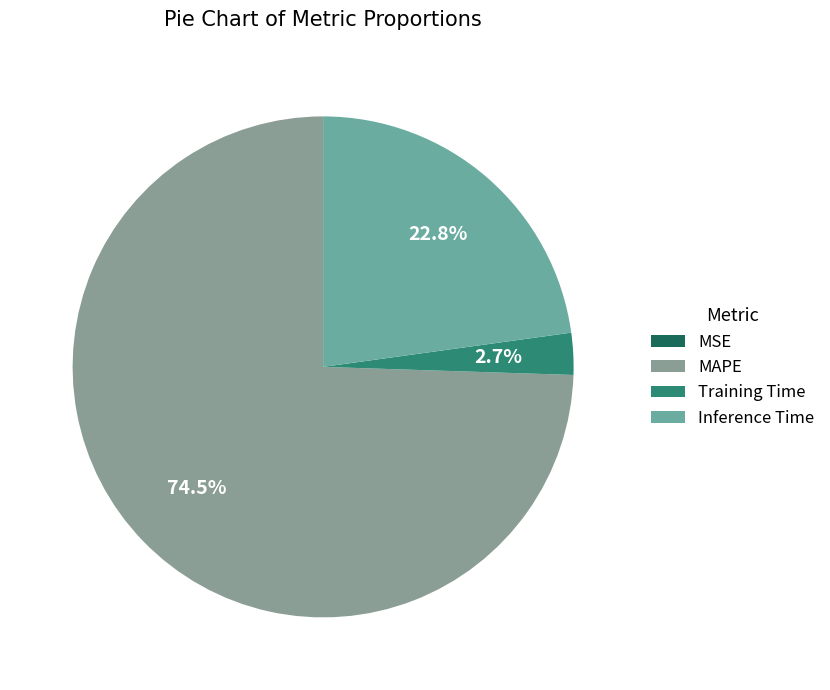

The Inference Time slice represents 34% of the pie. True or false?

False